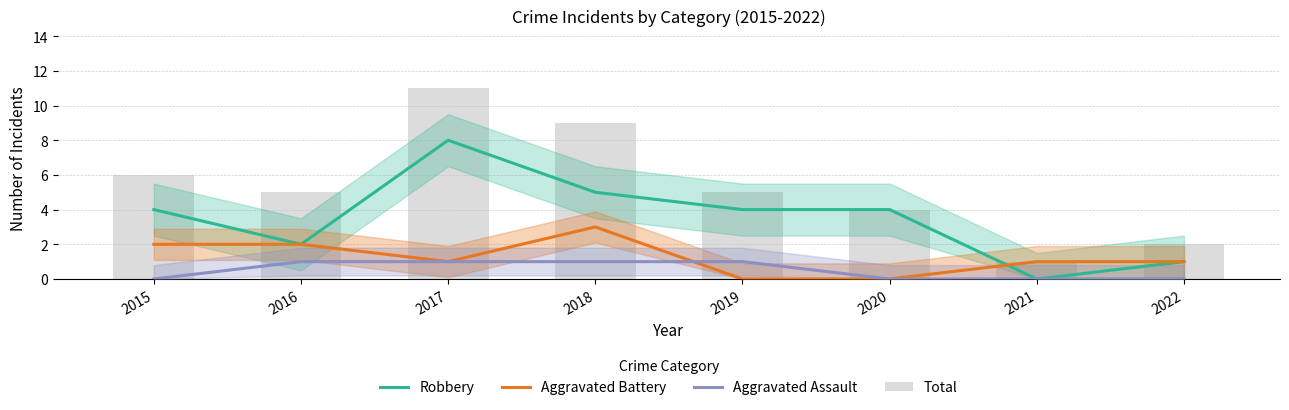

What is the difference between the Robbery values at 2017 and 2020?

4